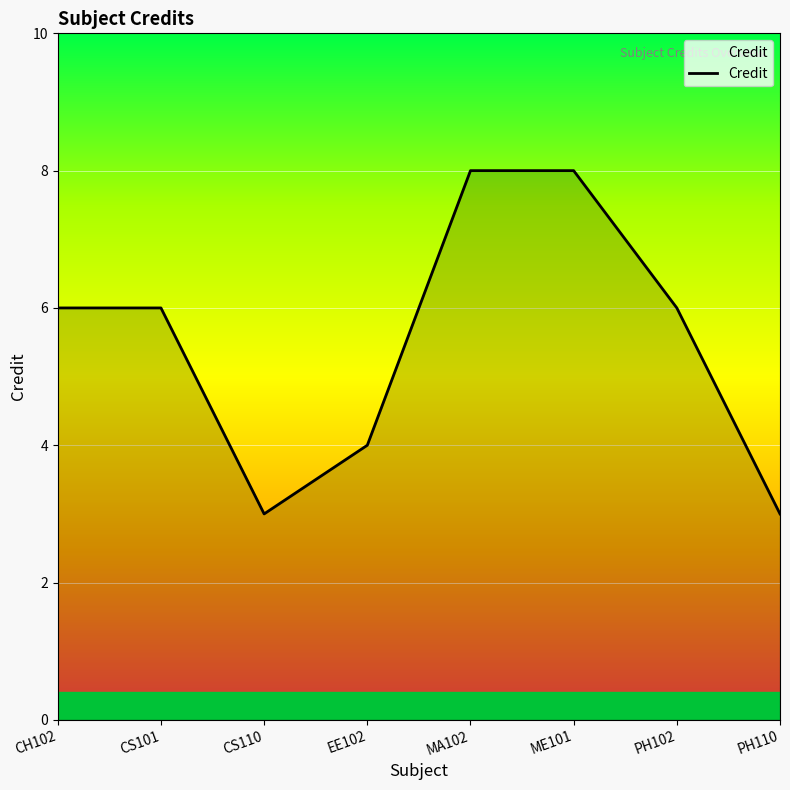

Reading left to right, what are all the values shown in this chart?

CH102=6	CS101=6	CS110=3	EE102=4	MA102=8	ME101=8	PH102=6	PH110=3